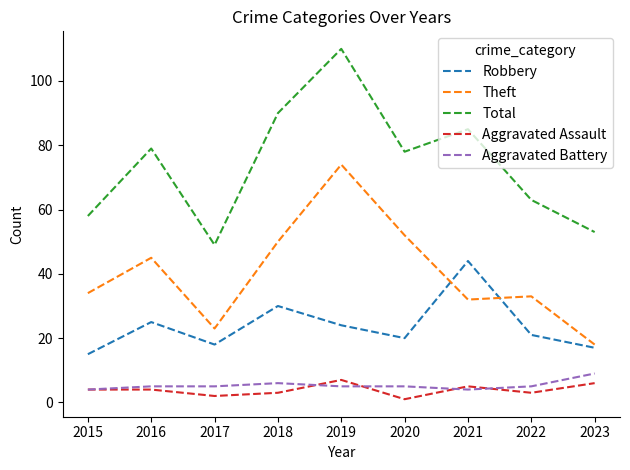

The Robbery series shows 4 at 2015. True or false?

False